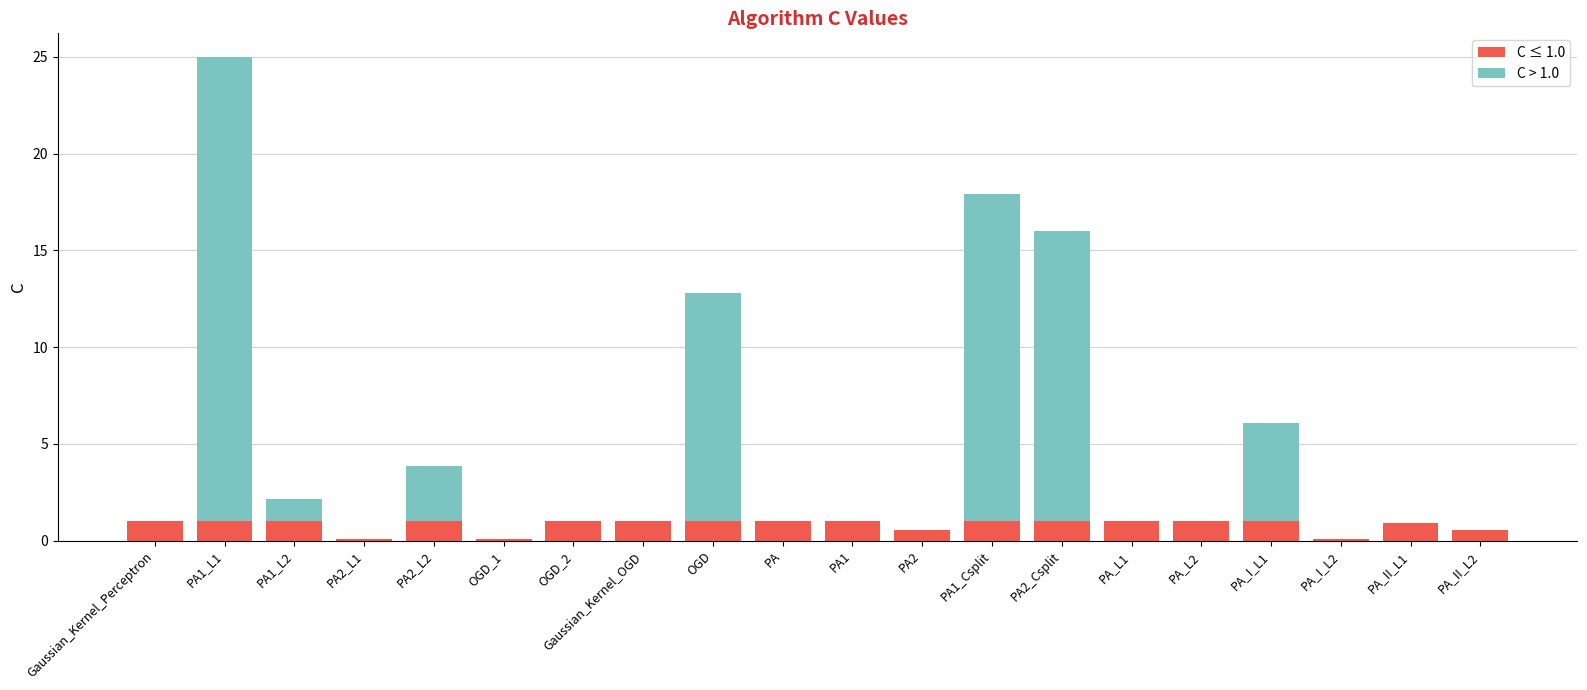

At which category is the sum across all series the highest?

PA1_L1